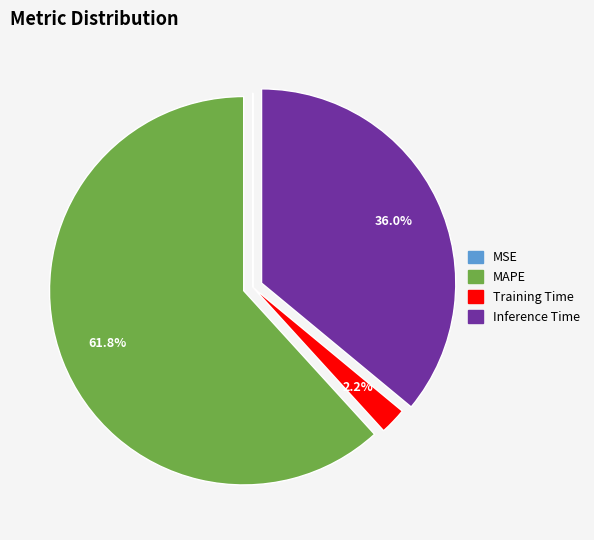

Does any single category account for the majority?

Yes